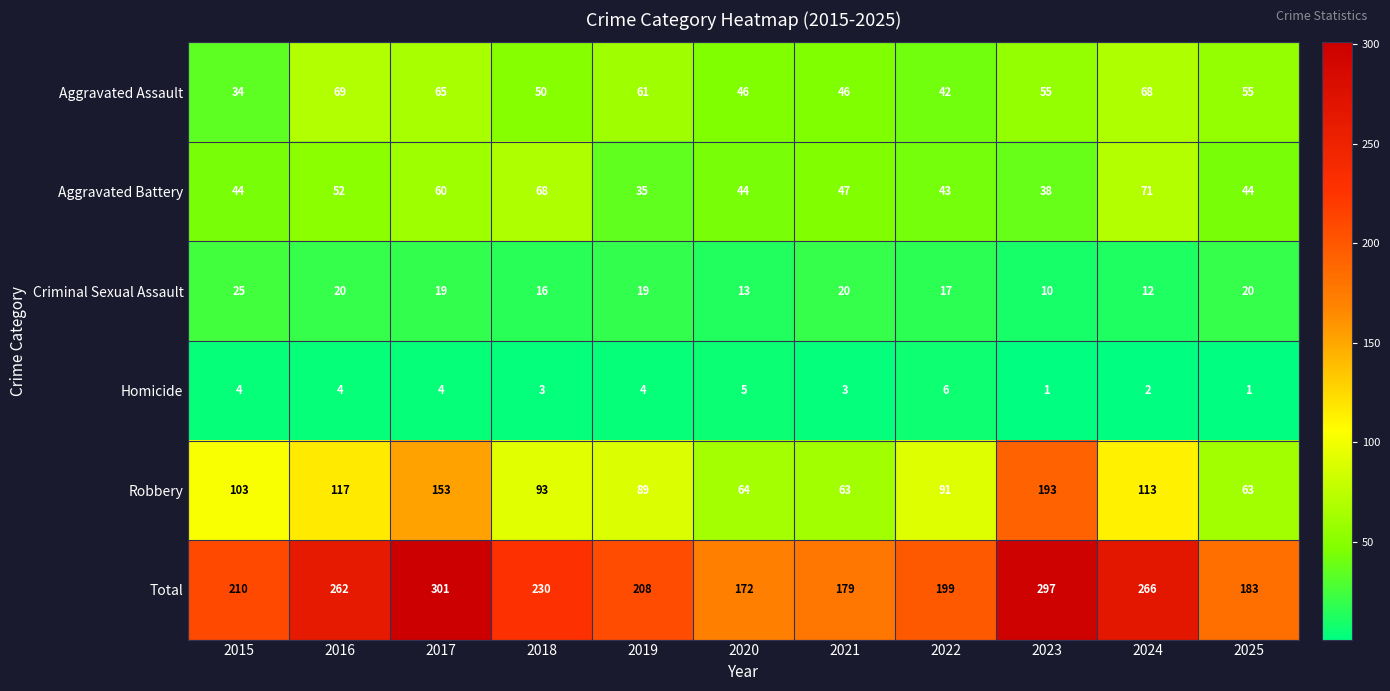

At which label does Criminal Sexual Assault reach its peak?

2015